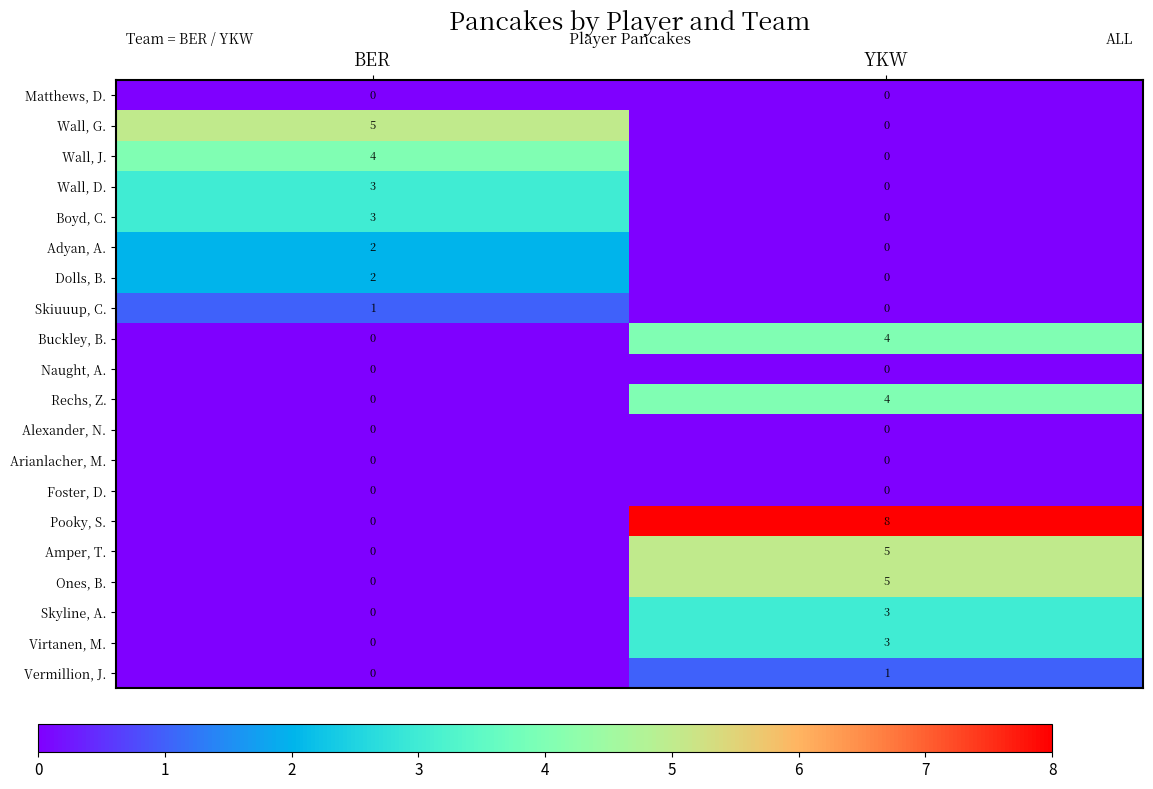

What is the difference between the Amper, T. values at BER and YKW?

5